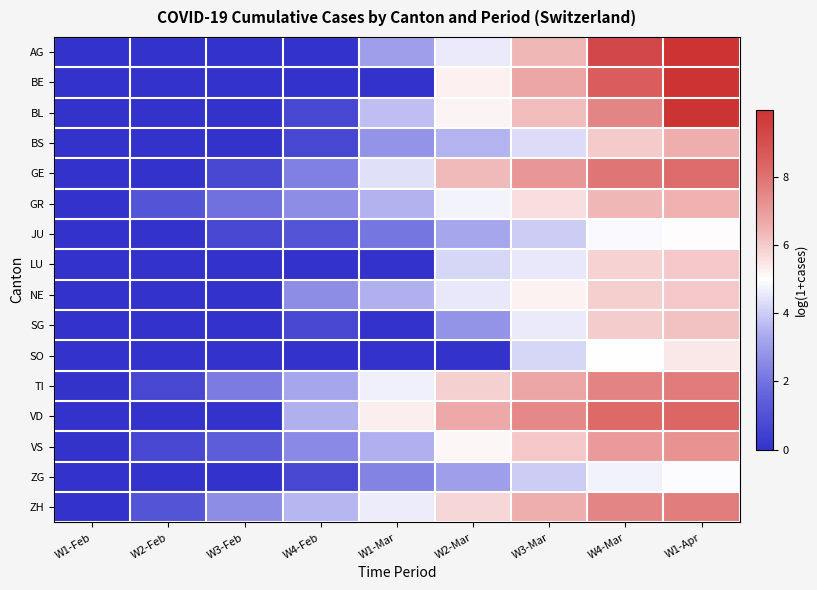

Reading left to right, what are all the values shown in this chart?

AG: W1-Feb=0.0	W2-Feb=0.0	W3-Feb=0.0	W4-Feb=0.0	W1-Mar=3.0	W2-Mar=4.6	W3-Mar=6.4	W4-Mar=9.3	W1-Apr=10.0
BE: W1-Feb=0.0	W2-Feb=0.0	W3-Feb=0.0	W4-Feb=0.0	W1-Mar=0.0	W2-Mar=5.3	W3-Mar=6.8	W4-Mar=8.6	W1-Apr=10.0
BL: W1-Feb=0.0	W2-Feb=0.0	W3-Feb=0.0	W4-Feb=0.7	W1-Mar=3.7	W2-Mar=5.2	W3-Mar=6.3	W4-Mar=7.5	W1-Apr=10.0
BS: W1-Feb=0.0	W2-Feb=0.0	W3-Feb=0.0	W4-Feb=0.7	W1-Mar=2.8	W2-Mar=3.5	W3-Mar=4.3	W4-Mar=6.0	W1-Apr=6.6
GE: W1-Feb=0.0	W2-Feb=0.0	W3-Feb=0.7	W4-Feb=2.3	W1-Mar=4.4	W2-Mar=6.3	W3-Mar=7.1	W4-Mar=7.9	W1-Apr=8.2
GR: W1-Feb=0.0	W2-Feb=1.1	W3-Feb=1.9	W4-Feb=2.6	W1-Mar=3.5	W2-Mar=4.8	W3-Mar=5.6	W4-Mar=6.4	W1-Apr=6.5
JU: W1-Feb=0.0	W2-Feb=0.0	W3-Feb=0.7	W4-Feb=1.1	W1-Mar=2.1	W2-Mar=3.3	W3-Mar=4.0	W4-Mar=4.9	W1-Apr=5.0
LU: W1-Feb=0.0	W2-Feb=0.0	W3-Feb=0.0	W4-Feb=0.0	W1-Mar=0.0	W2-Mar=4.2	W3-Mar=4.5	W4-Mar=5.9	W1-Apr=6.0
NE: W1-Feb=0.0	W2-Feb=0.0	W3-Feb=0.0	W4-Feb=2.6	W1-Mar=3.5	W2-Mar=4.5	W3-Mar=5.2	W4-Mar=5.9	W1-Apr=6.1
SG: W1-Feb=0.0	W2-Feb=0.0	W3-Feb=0.0	W4-Feb=0.7	W1-Mar=0.0	W2-Mar=2.8	W3-Mar=4.6	W4-Mar=6.0	W1-Apr=6.2
SO: W1-Feb=0.0	W2-Feb=0.0	W3-Feb=0.0	W4-Feb=0.0	W1-Mar=0.0	W2-Mar=0.0	W3-Mar=4.2	W4-Mar=5.0	W1-Apr=5.4
TI: W1-Feb=0.0	W2-Feb=0.7	W3-Feb=2.2	W4-Feb=3.3	W1-Mar=4.7	W2-Mar=5.9	W3-Mar=6.7	W4-Mar=7.6	W1-Apr=7.8
VD: W1-Feb=0.0	W2-Feb=0.0	W3-Feb=0.0	W4-Feb=3.4	W1-Mar=5.3	W2-Mar=6.7	W3-Mar=7.5	W4-Mar=8.2	W1-Apr=8.3
VS: W1-Feb=0.0	W2-Feb=0.7	W3-Feb=1.4	W4-Feb=2.6	W1-Mar=3.4	W2-Mar=5.2	W3-Mar=6.1	W4-Mar=7.0	W1-Apr=7.2
ZG: W1-Feb=0.0	W2-Feb=0.0	W3-Feb=0.0	W4-Feb=0.7	W1-Mar=2.4	W2-Mar=3.0	W3-Mar=4.0	W4-Mar=4.7	W1-Apr=4.9
ZH: W1-Feb=0.0	W2-Feb=1.1	W3-Feb=2.6	W4-Feb=3.6	W1-Mar=4.6	W2-Mar=5.8	W3-Mar=6.6	W4-Mar=7.5	W1-Apr=7.7